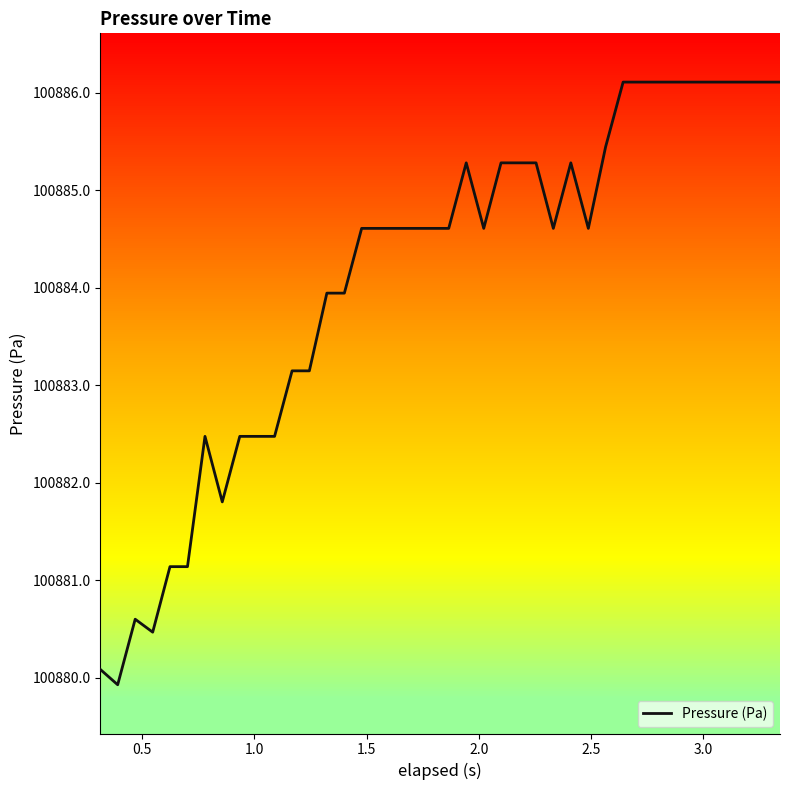

What is the smallest value displayed?

100879.9